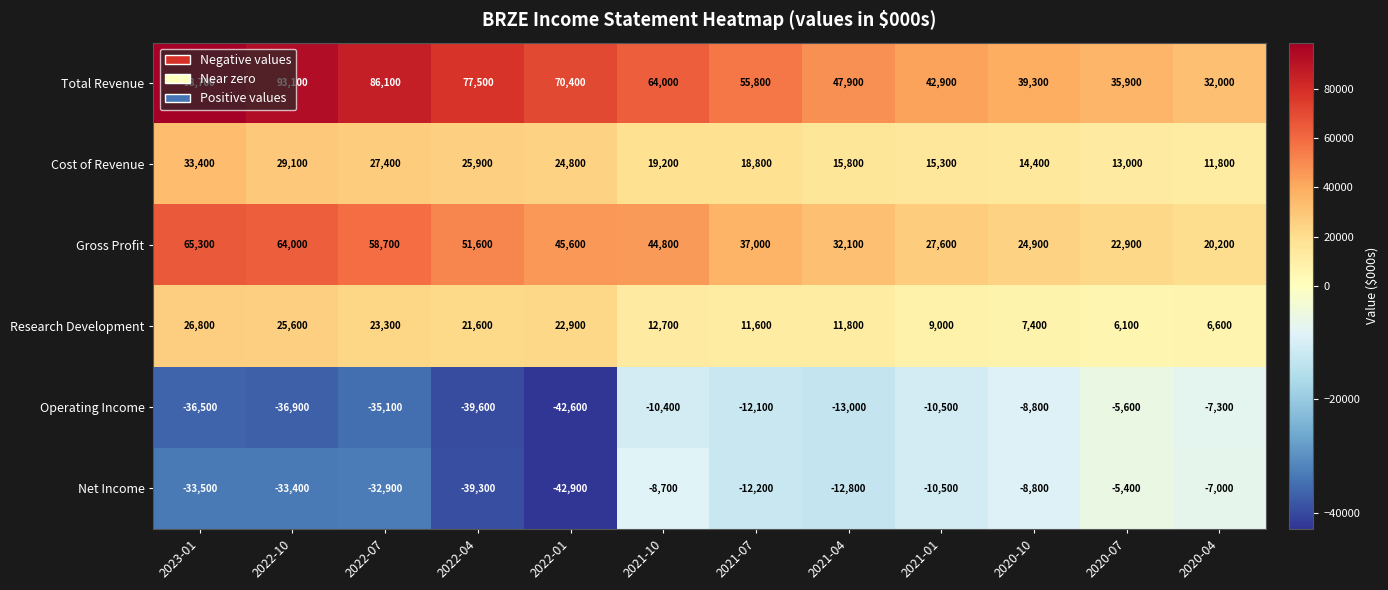

At how many categories does at least one series exceed 29552?

12